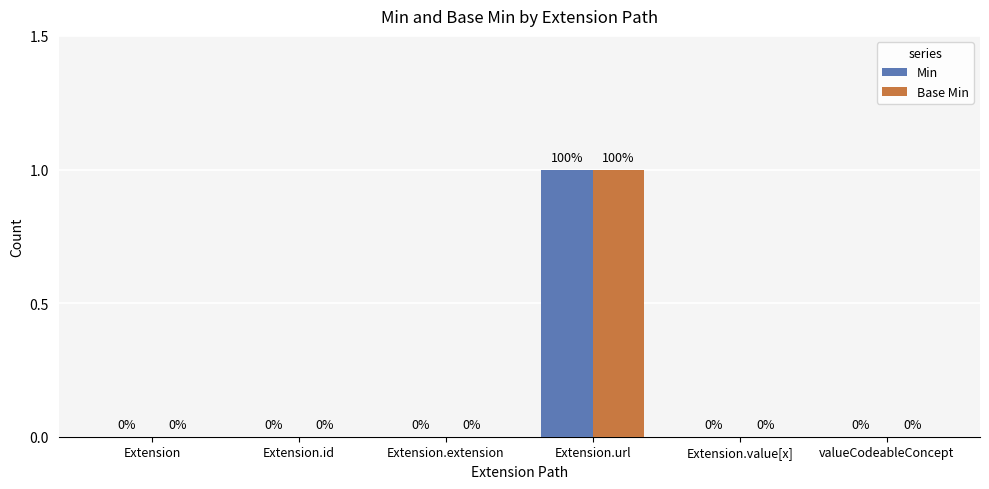

What are all the series names shown in the legend?

Min, Base Min